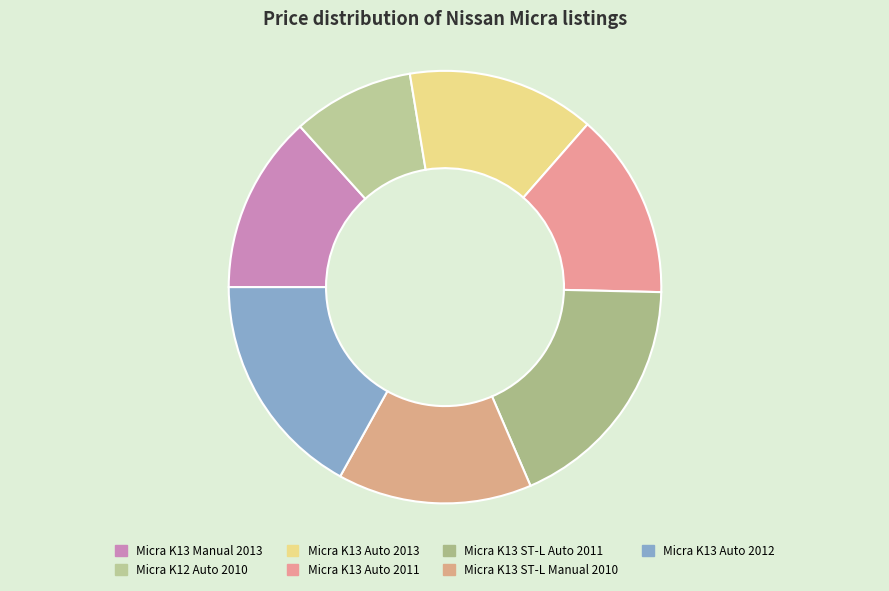

Count the number of slices in the pie.

7